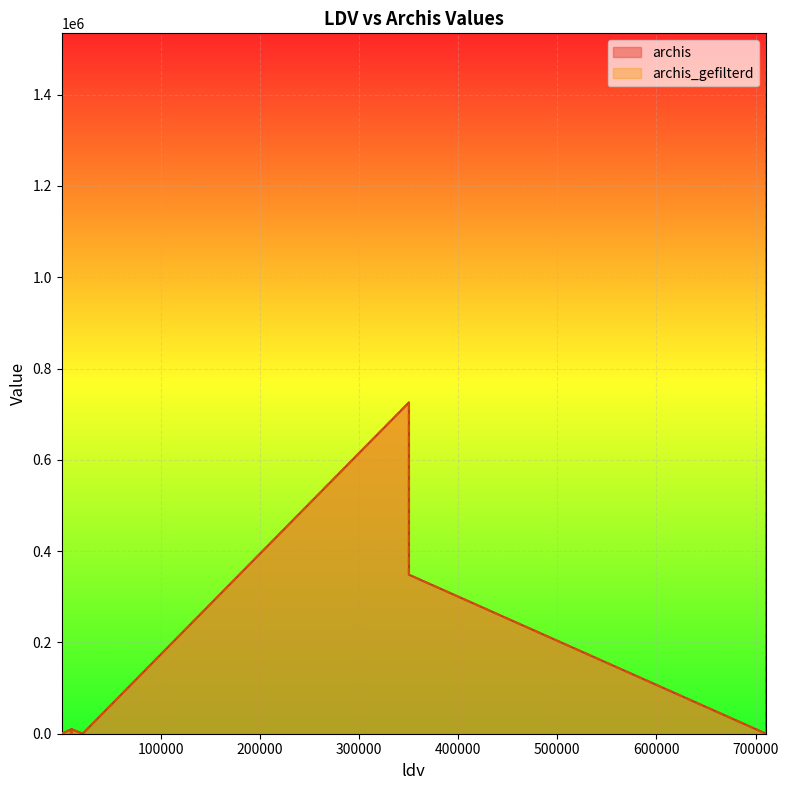

What are all the series names shown in the legend?

archis, archis_gefilterd